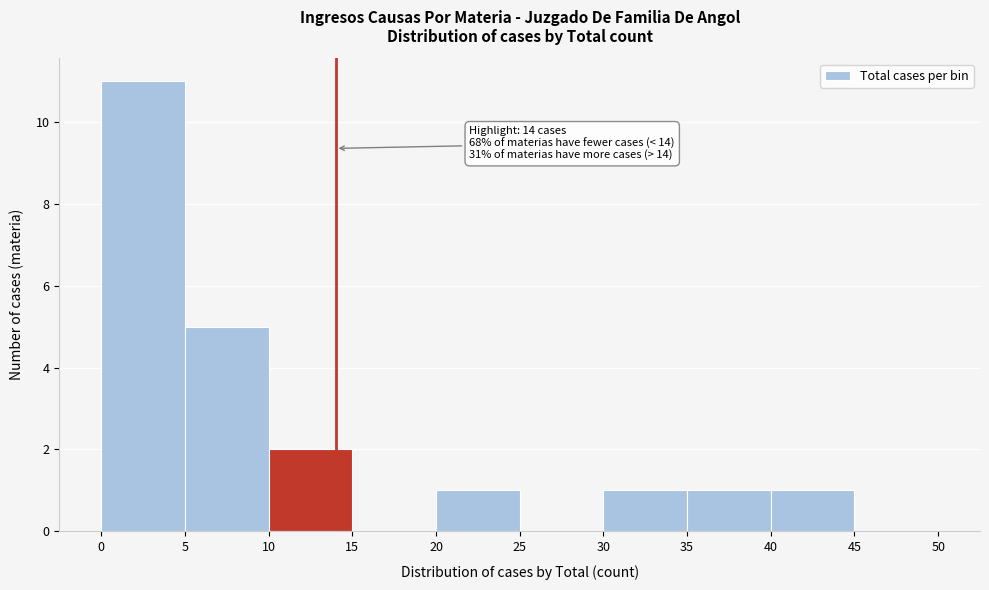

Which range on the x-axis has the tallest bar?

0 to 5